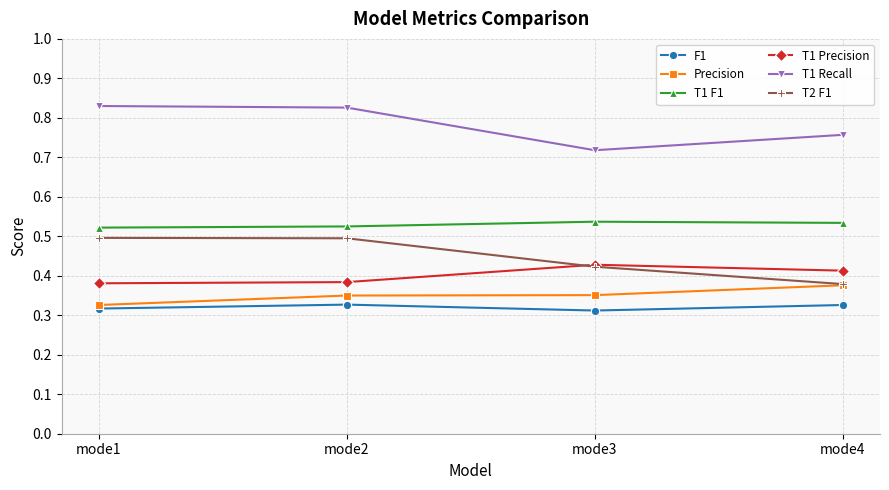

Between mode2 and mode4, which series saw the biggest shift?

T2 F1